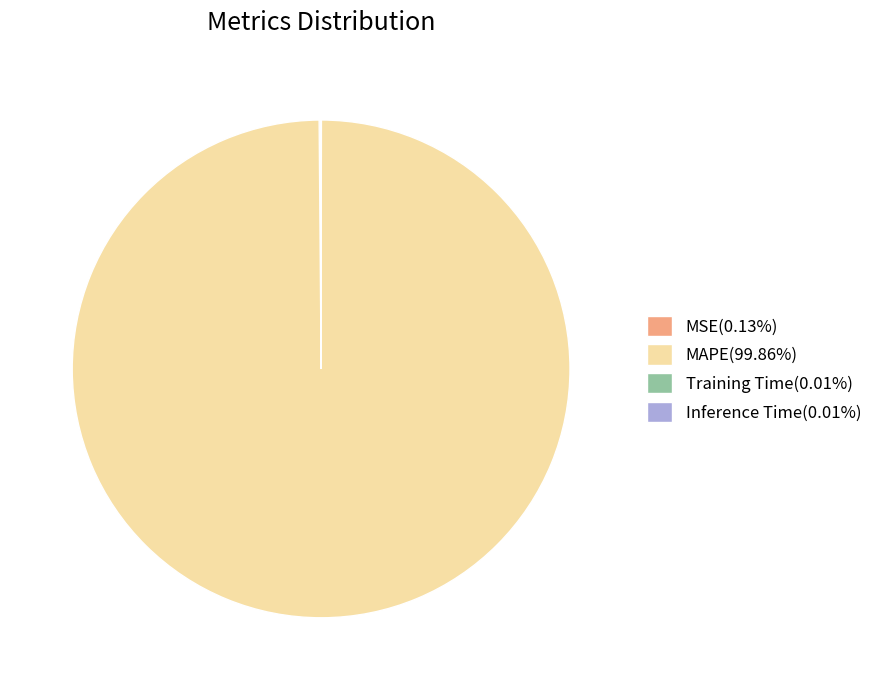

Does MAPE account for over 50% of the chart?

Yes